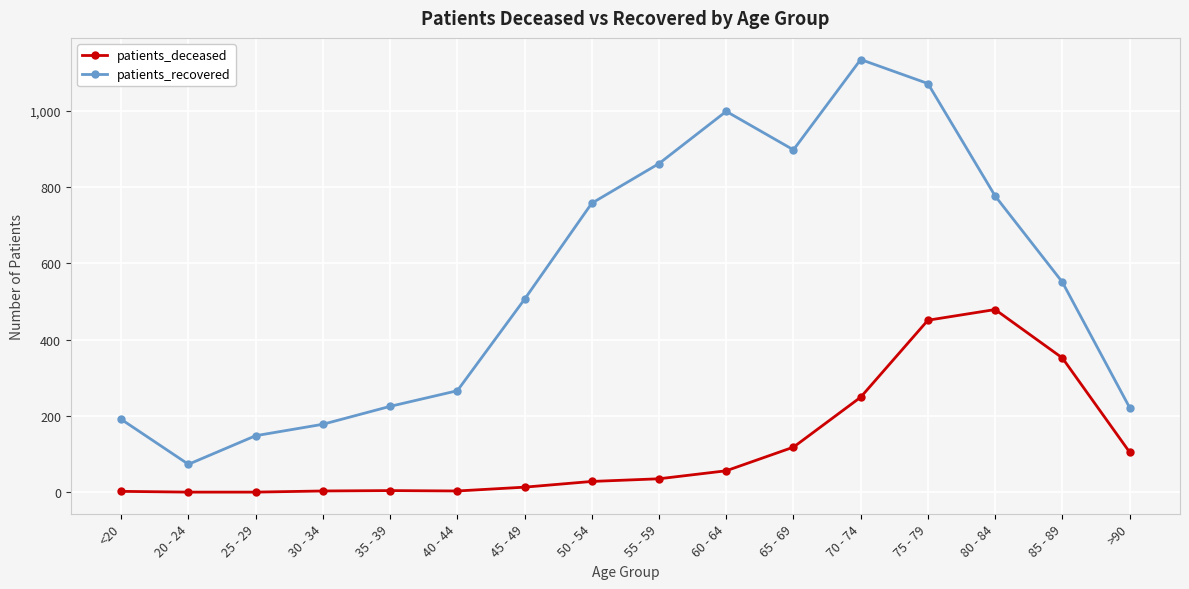

How many values in the patients_recovered series are below 551?

8